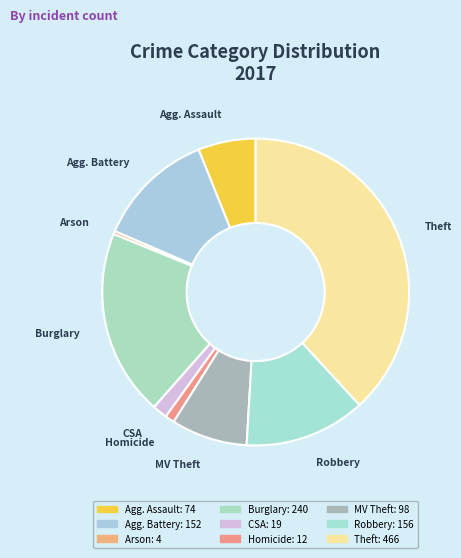

What is the smallest slice in the pie chart?

Arson